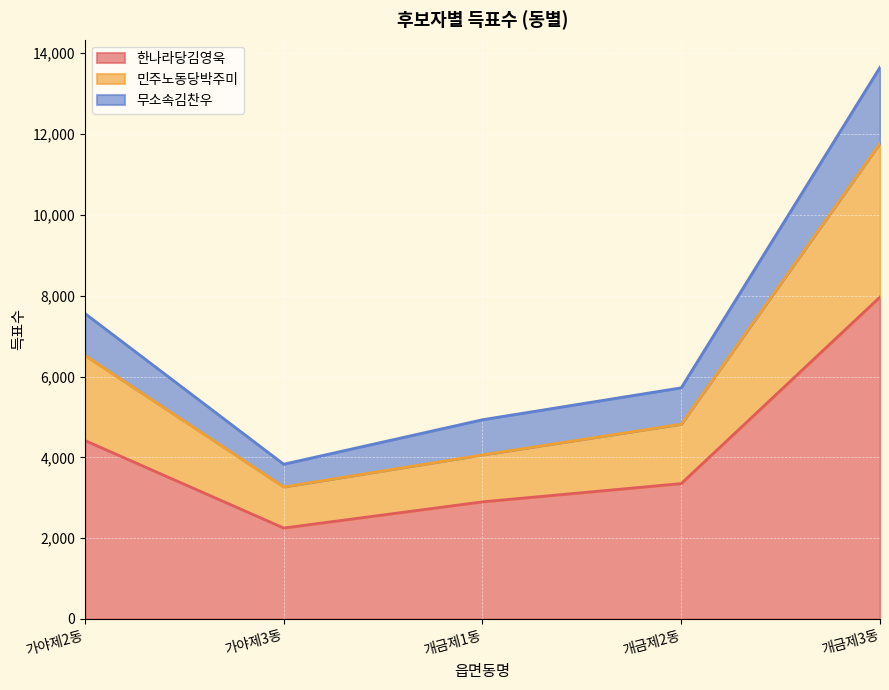

Where does the 한나라당김영욱 series first go above 3351?

가야제2동